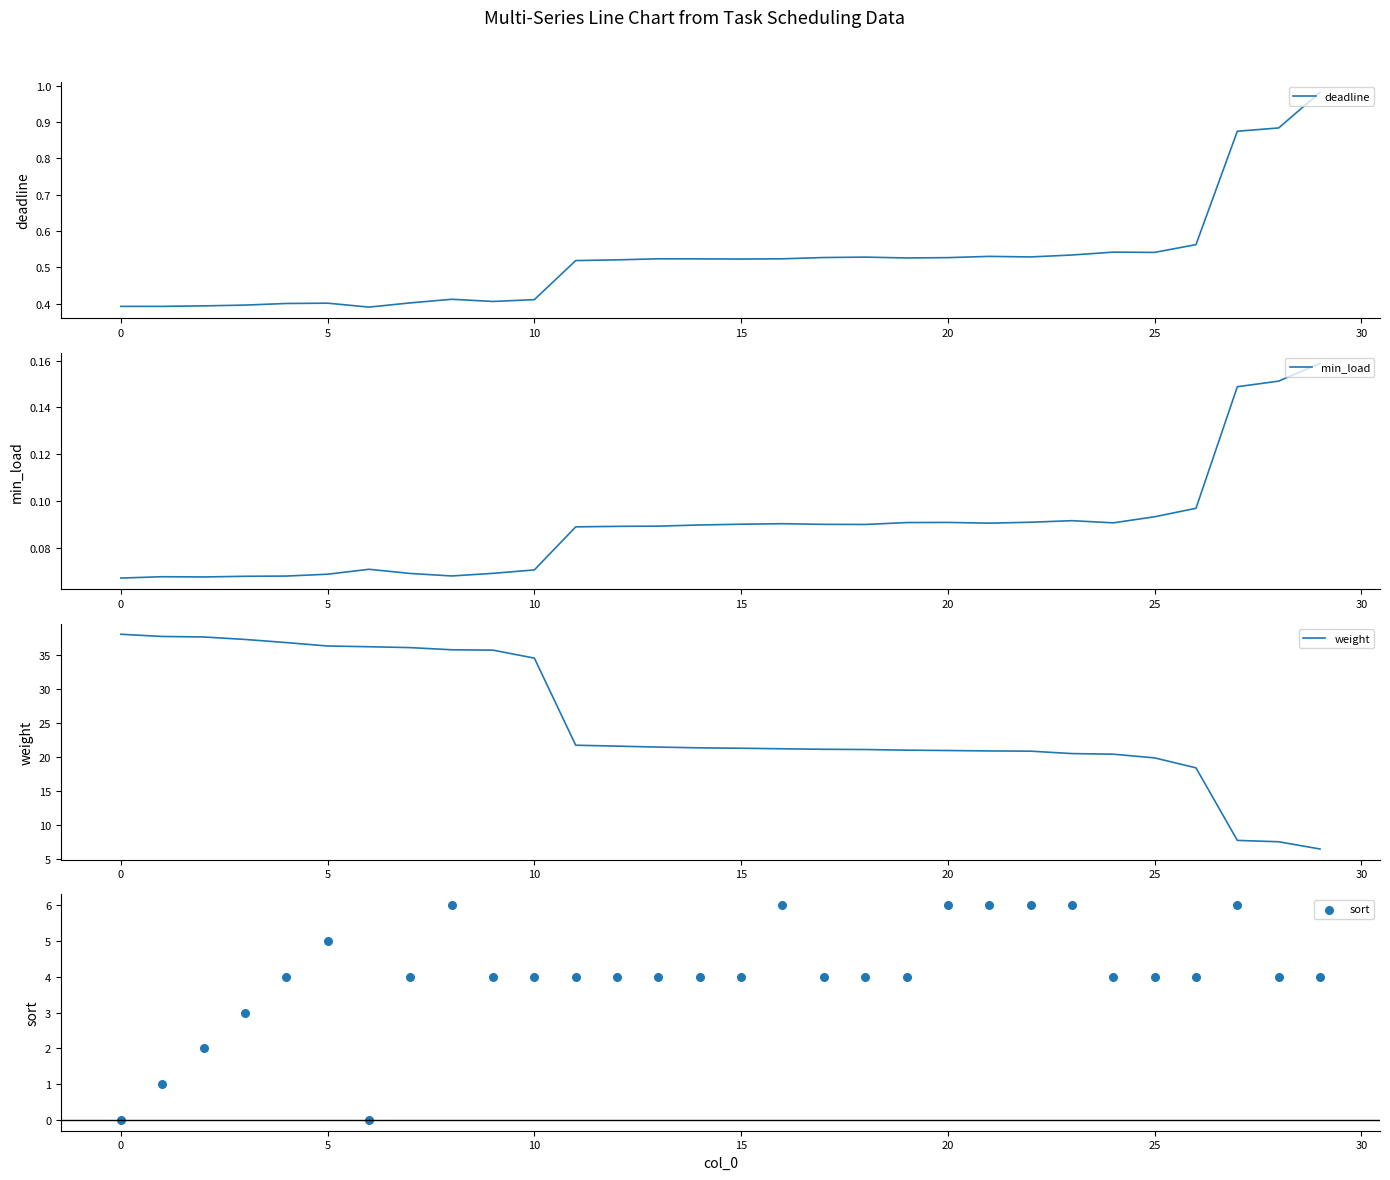

What are all the series names shown in the legend?

deadline, min_load, weight, sort